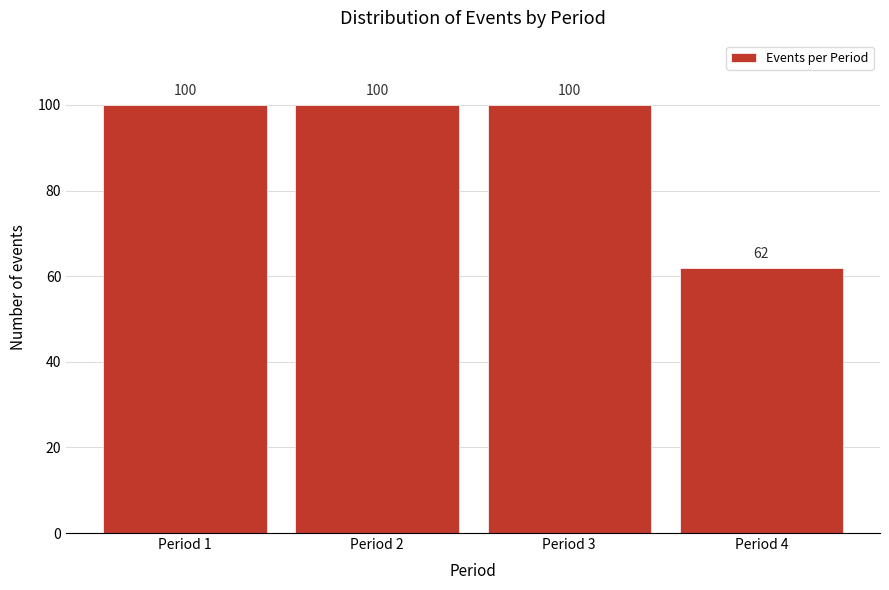

Reading right to left, list all the values displayed in this chart.

62	100	100	100